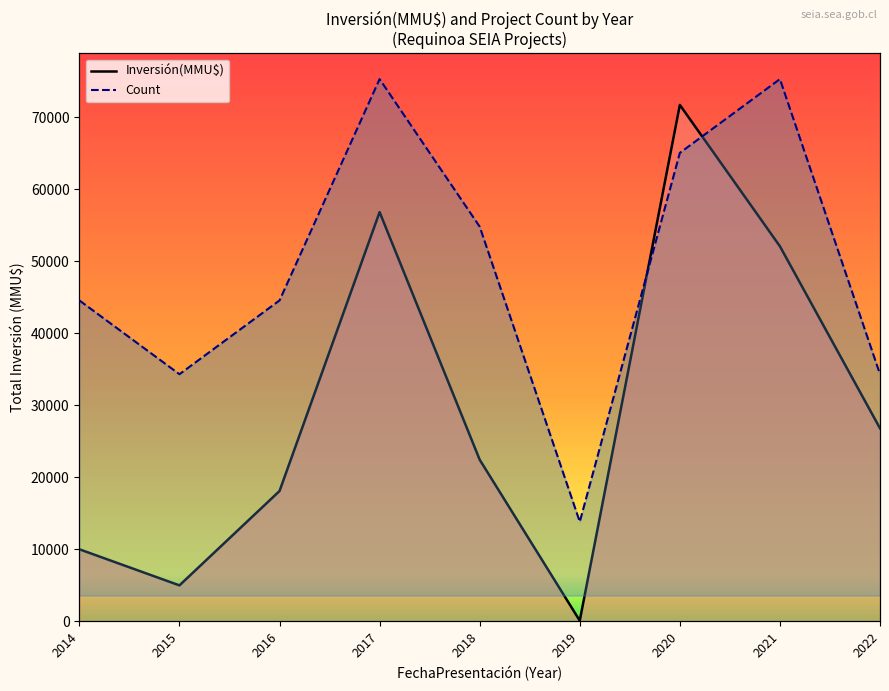

Rank the series by their average value, from lowest to highest.

Inversión(MMU$), Count